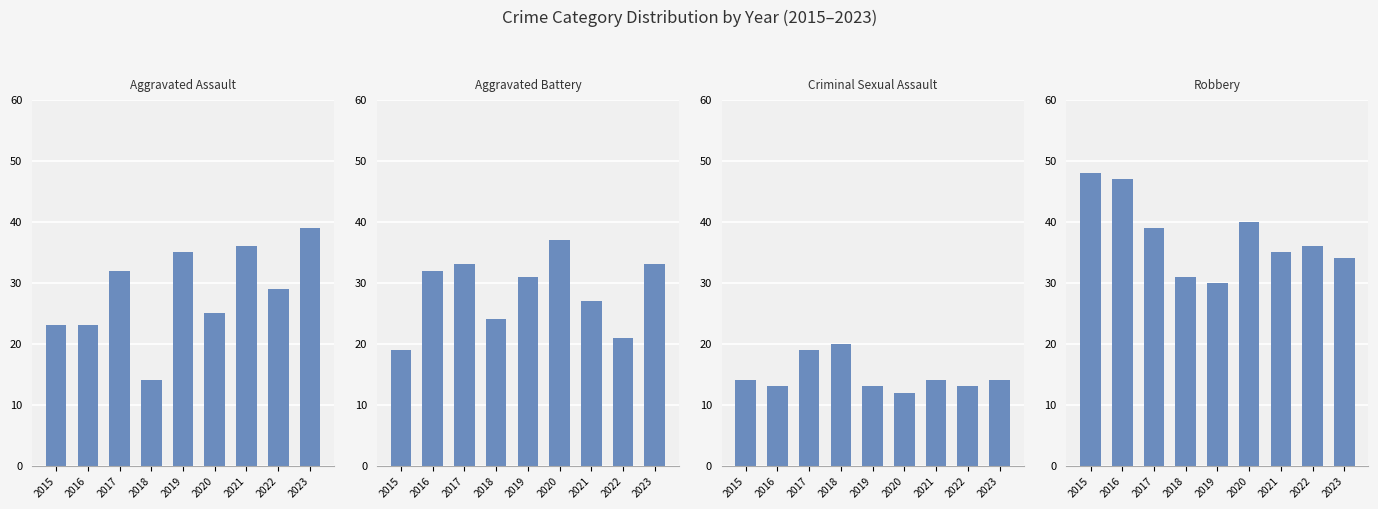

Between 2022 and 2023, which series saw the biggest shift?

Aggravated Battery